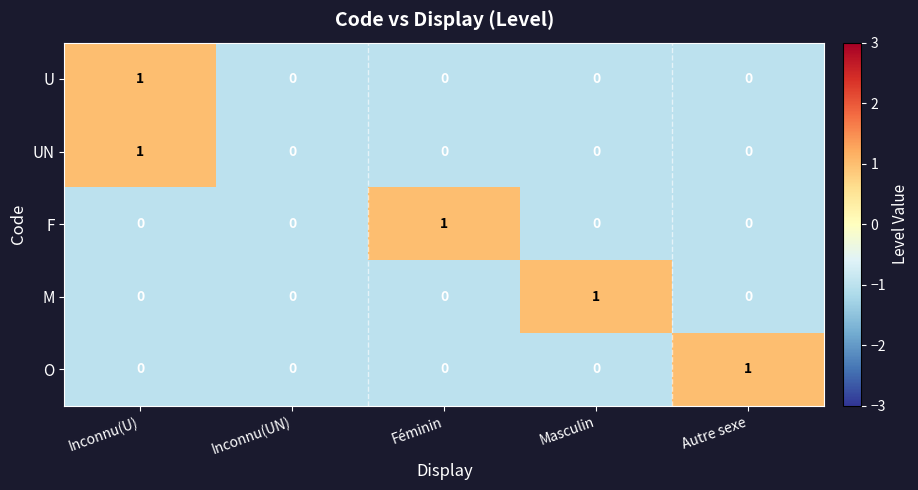

Is the value of F at Féminin greater than the value of O at Inconnu(UN)?

Yes